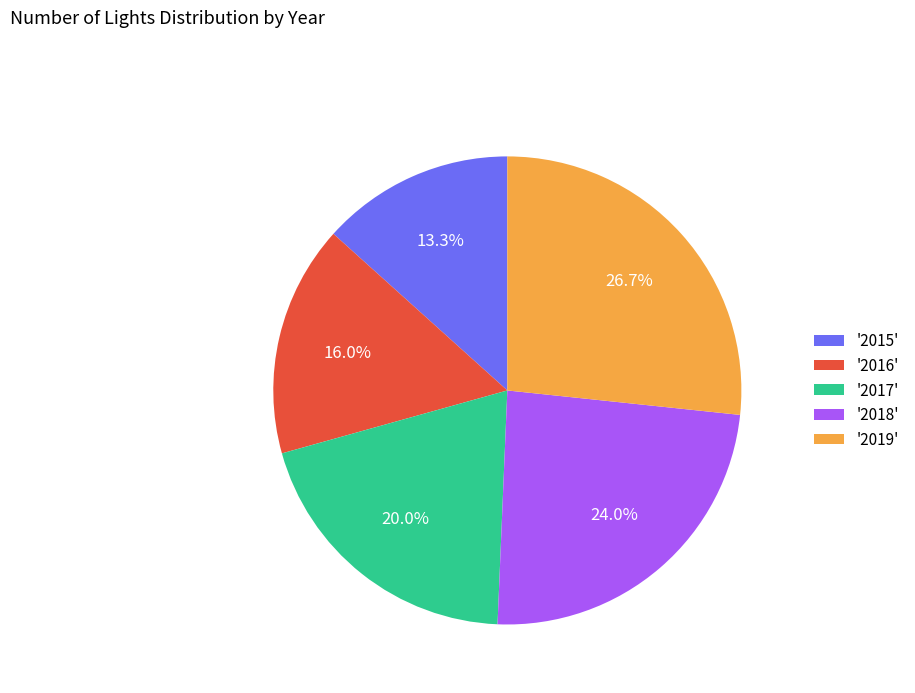

How many segments does this pie chart have?

5